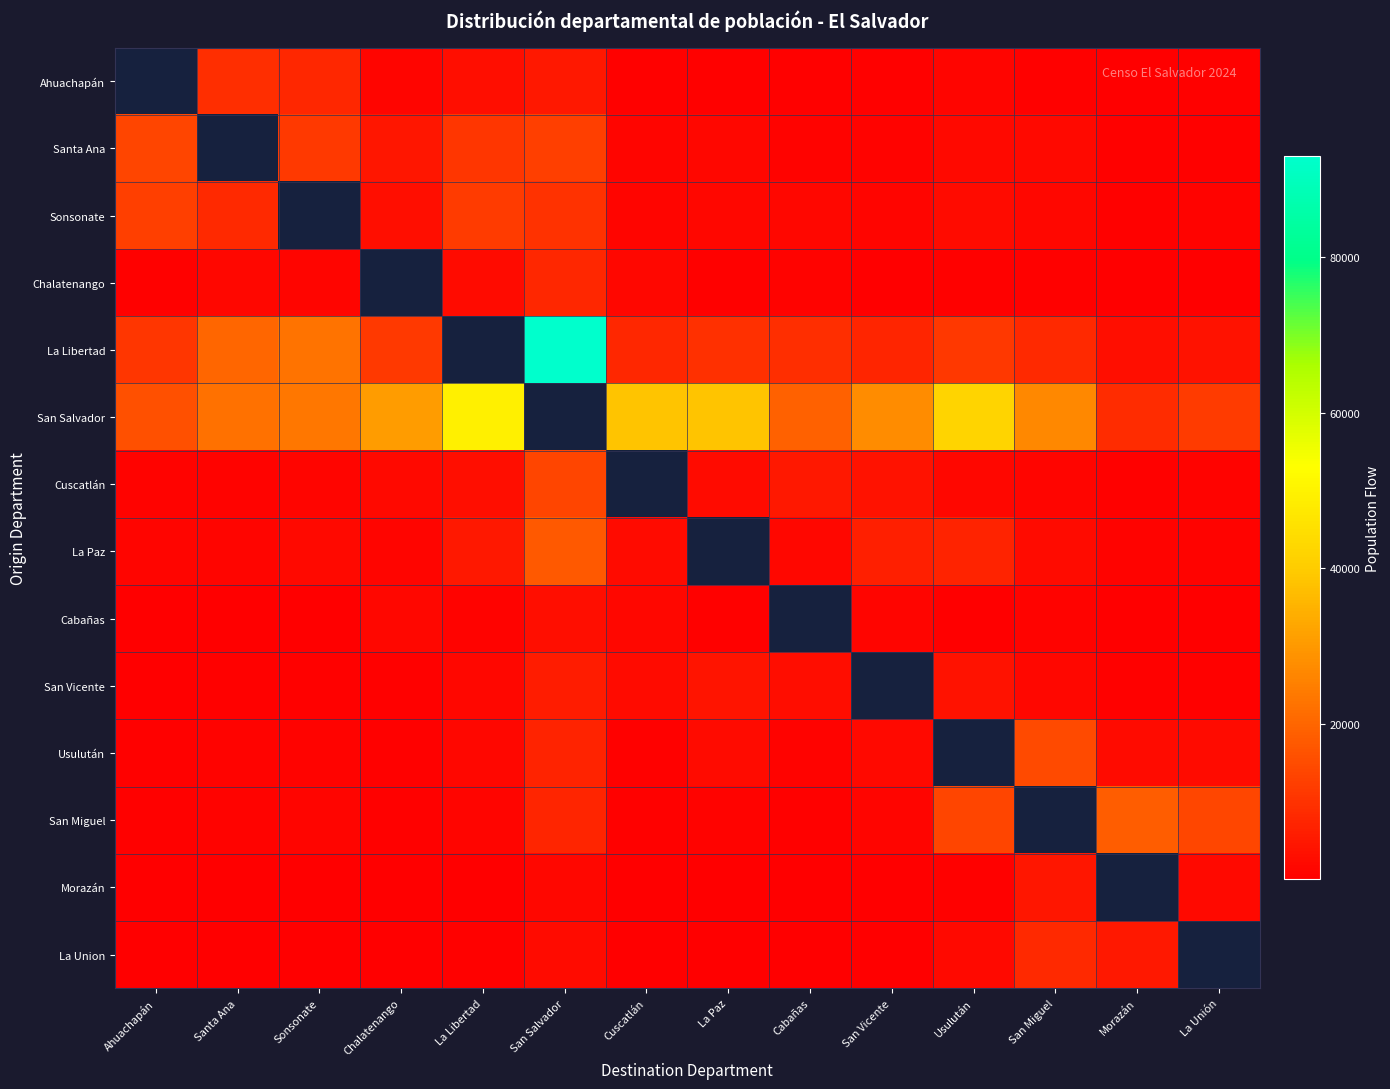

What is the spread (max minus min) of values at Chalatenango?

30895